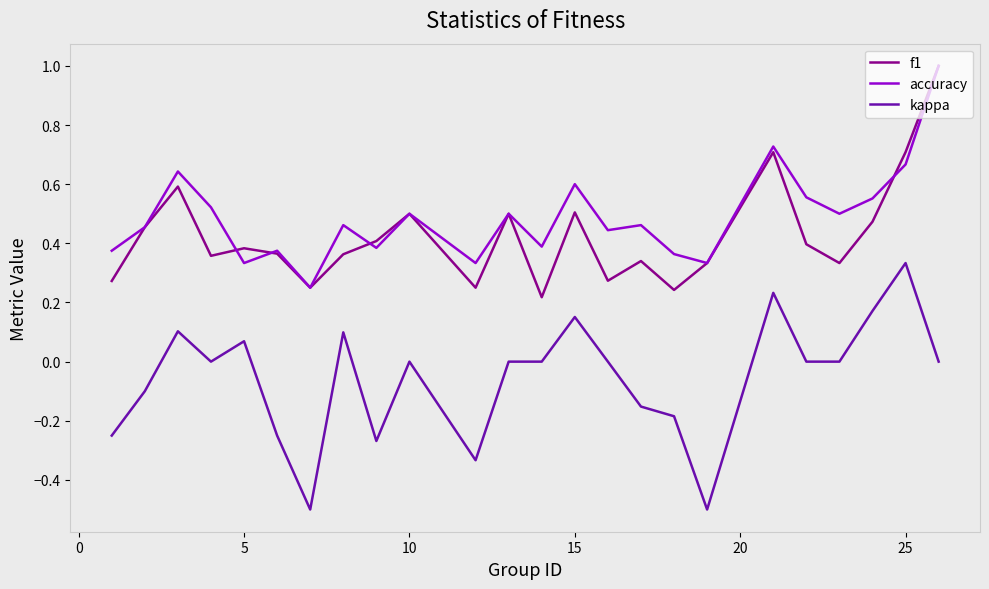

True or false: f1 and kappa cross at least once.

False